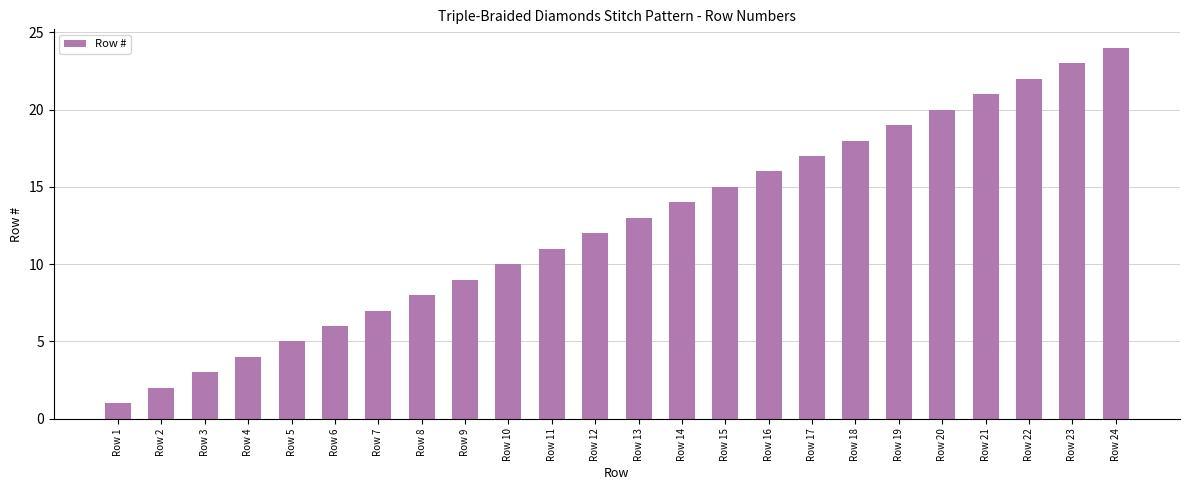

What is the change in value from Row 10 to Row 13?

+3